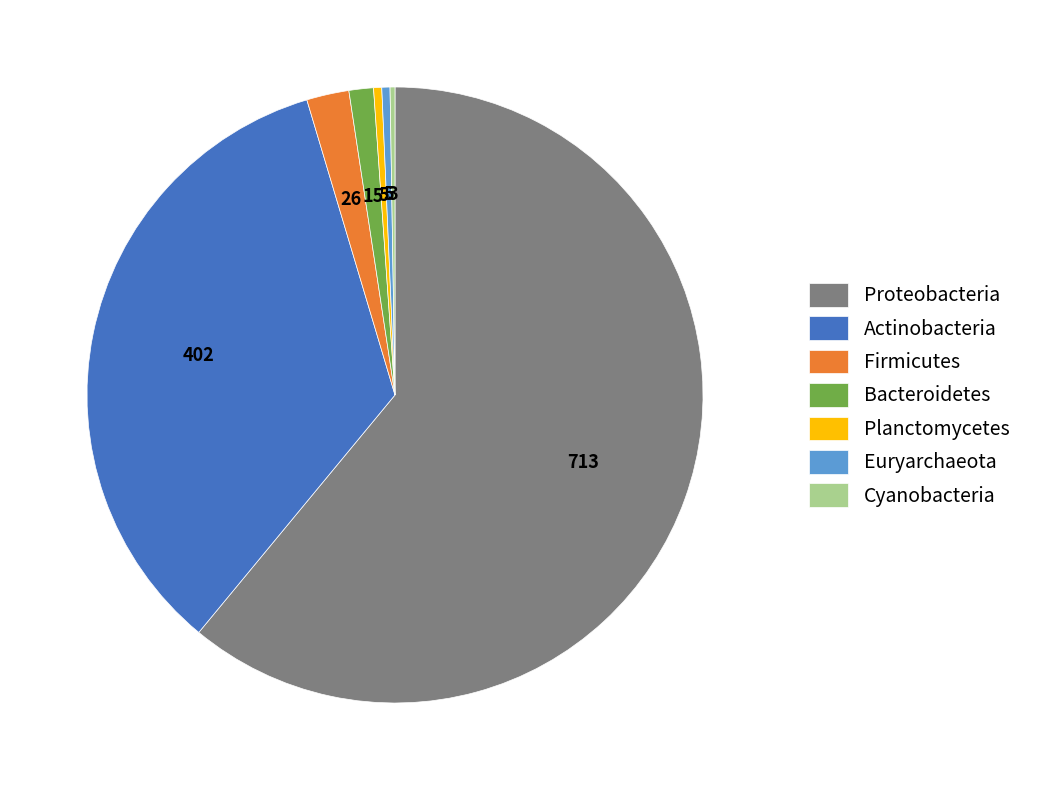

Which has a higher value, Firmicutes or Planctomycetes?

Firmicutes